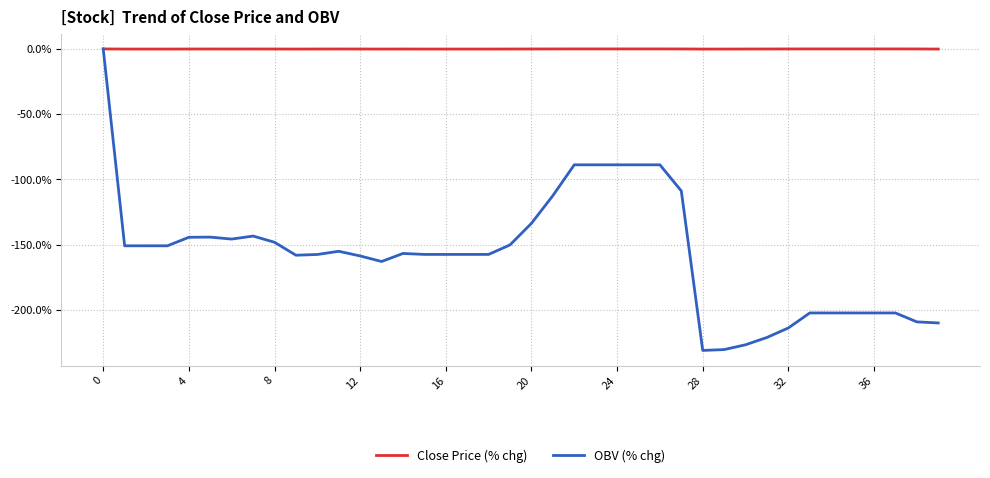

Which series has the widest spread of values?

OBV (% chg)